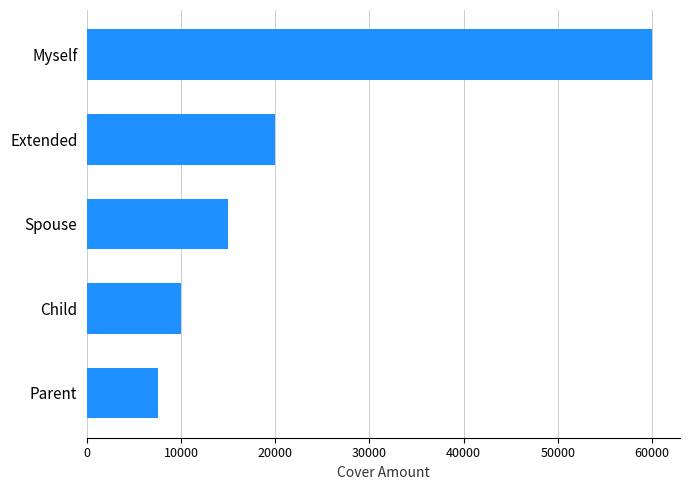

Read the value at Child, to the nearest 100.

10000